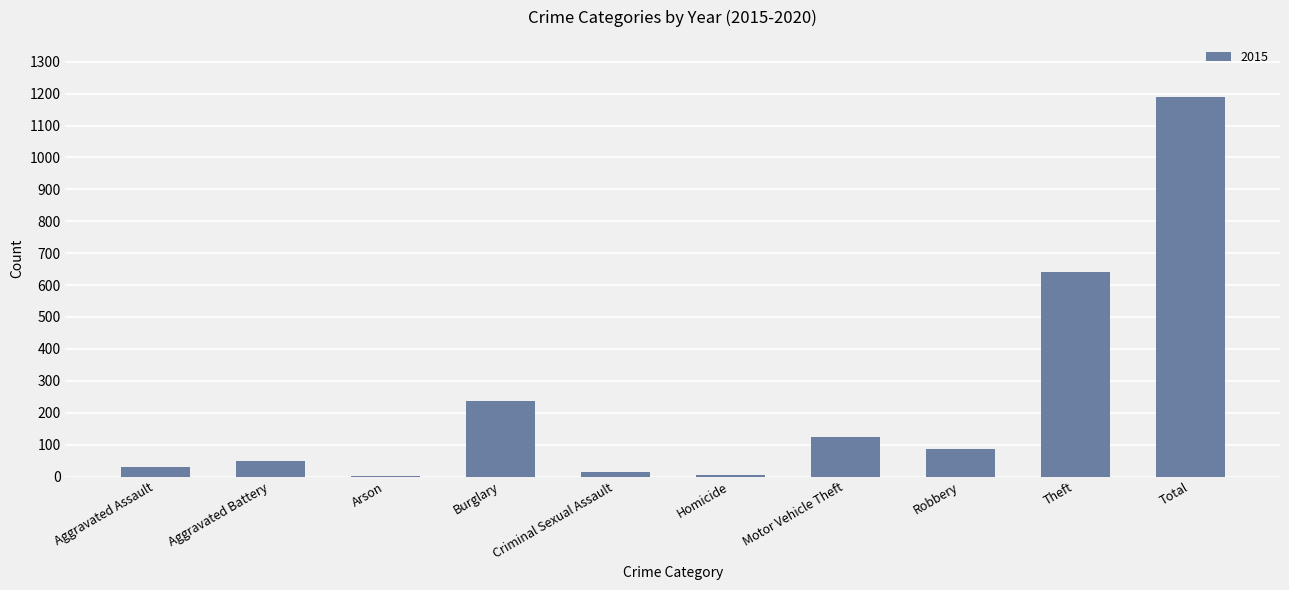

At which label is the value closest to 596?

Theft